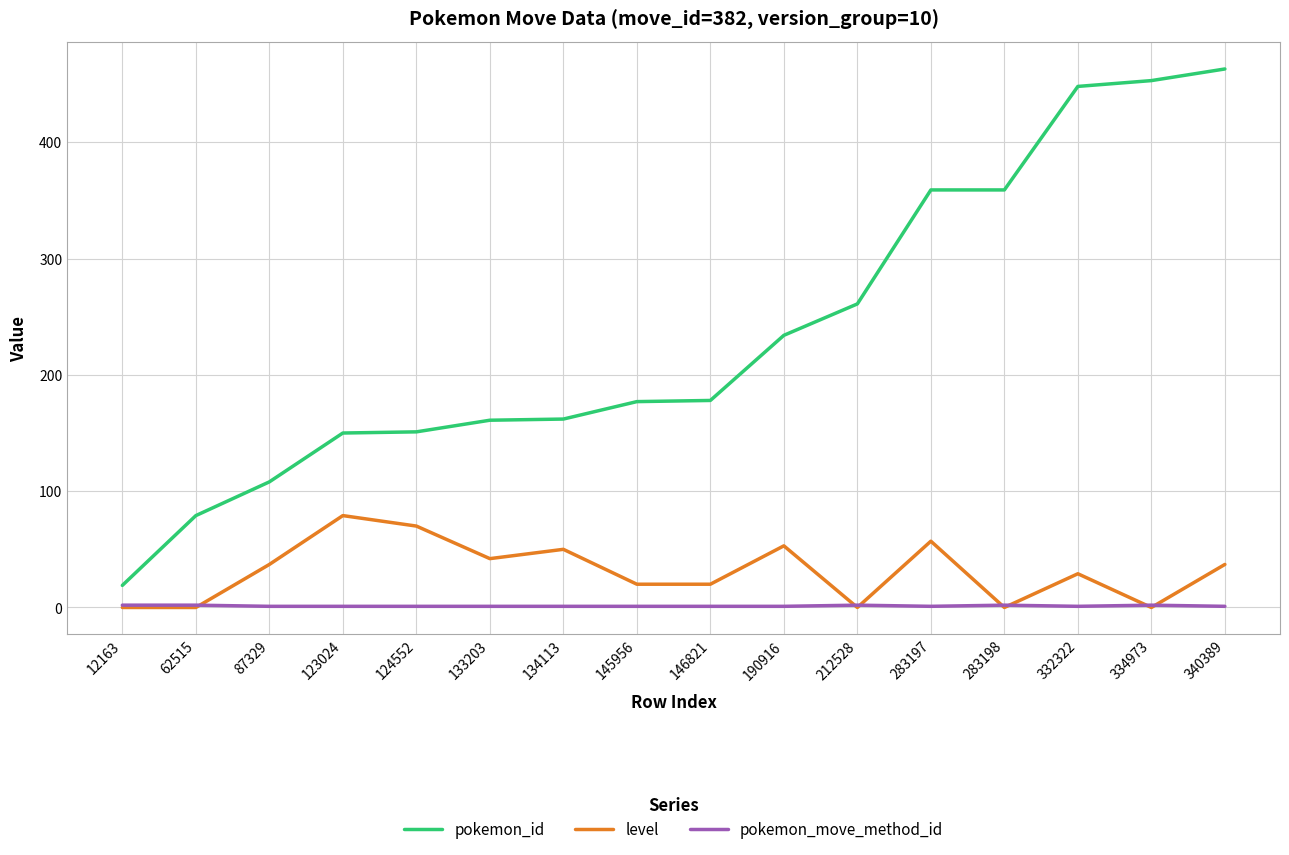

Which series has the widest spread of values?

pokemon_id